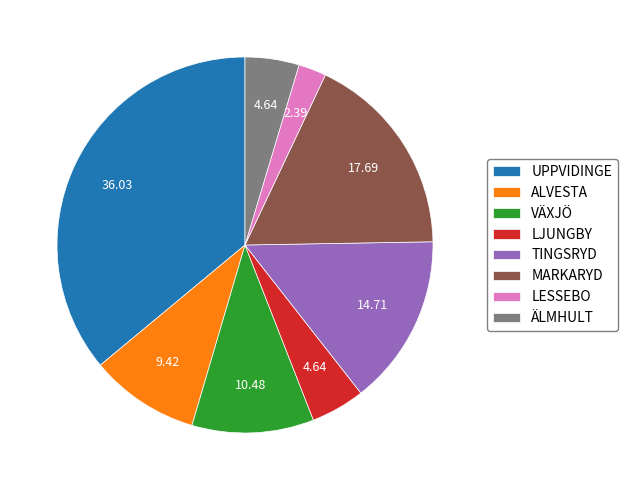

Which category has the biggest portion of the pie?

UPPVIDINGE